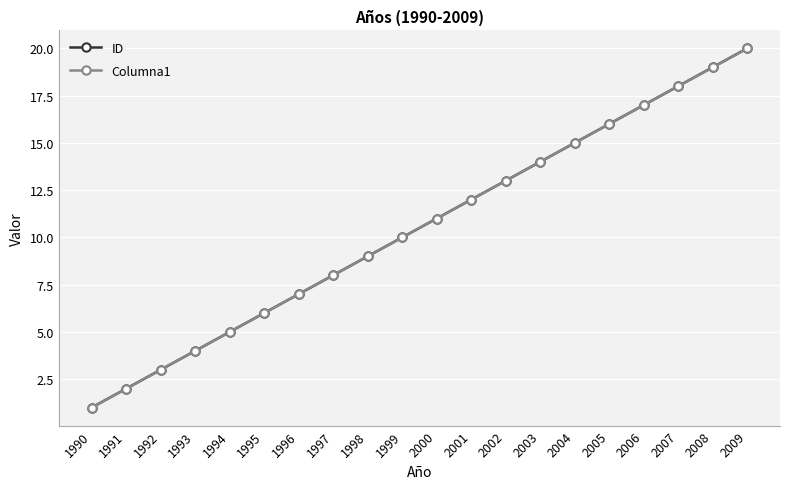

Which category has the highest value in the Columna1 series?

2009